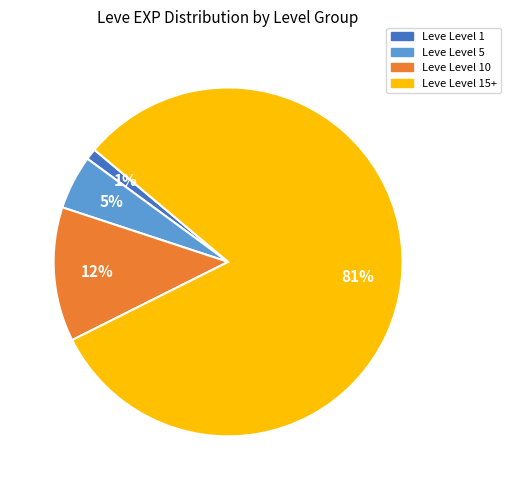

Is there any slice that represents more than half of the pie?

Yes